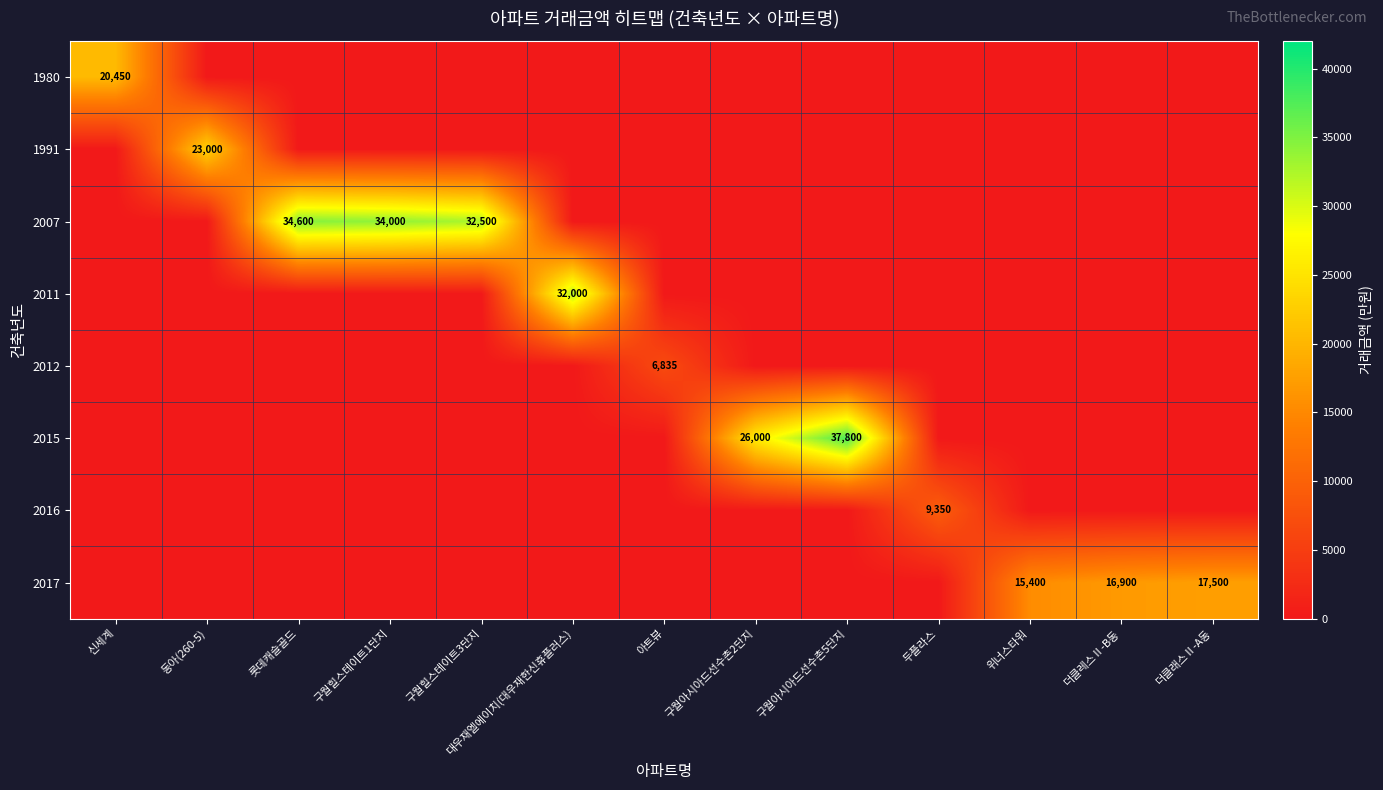

How many values in 2017 are above zero?

3